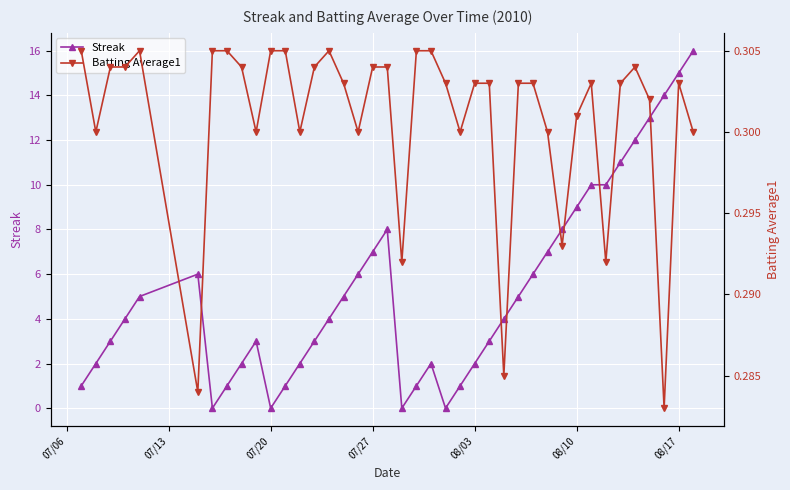

What is the value of the Batting Average1 point at the 5th from the left?

0.3